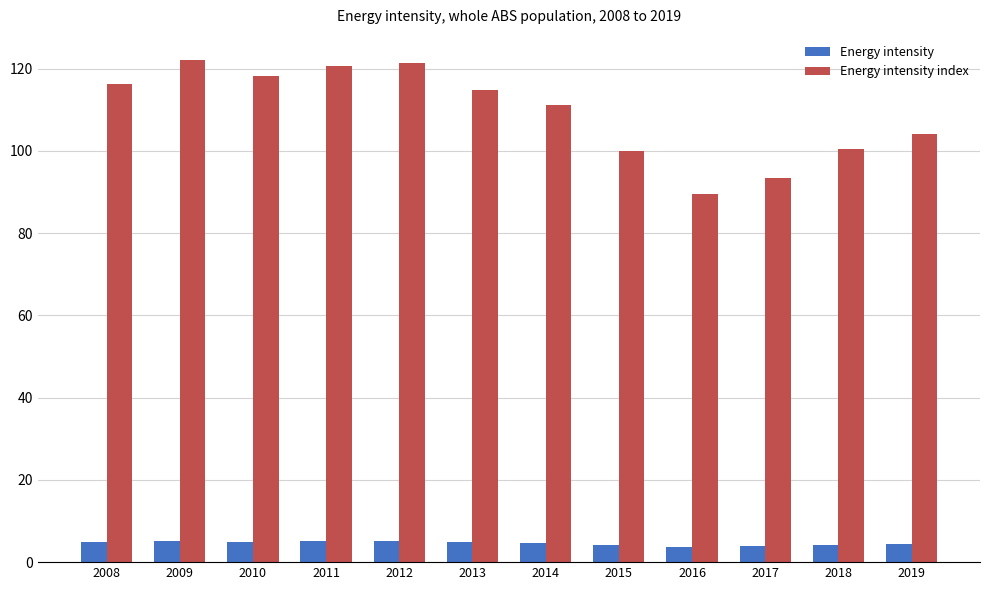

Between 2009 and 2018, which series saw the biggest shift?

Energy intensity index